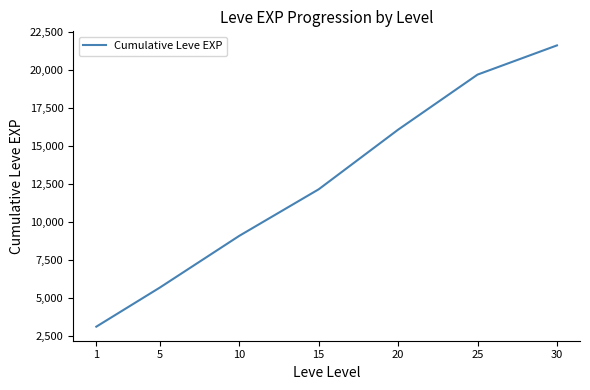

How many distinct data groups are displayed?

1